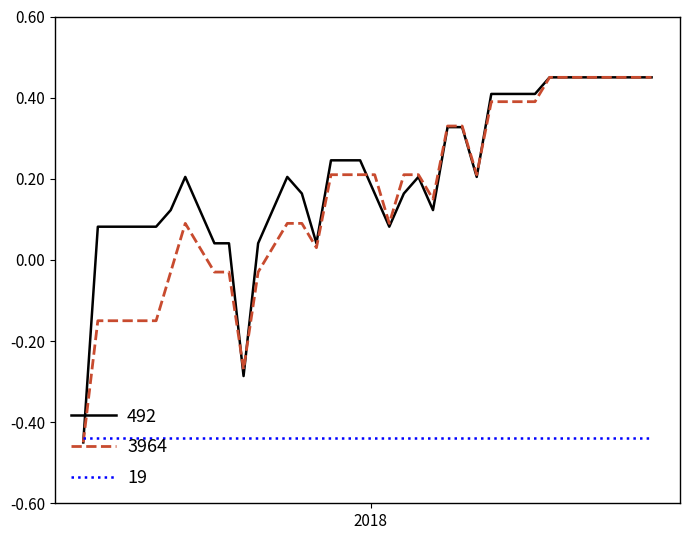

Which series has the largest total across all categories?

492